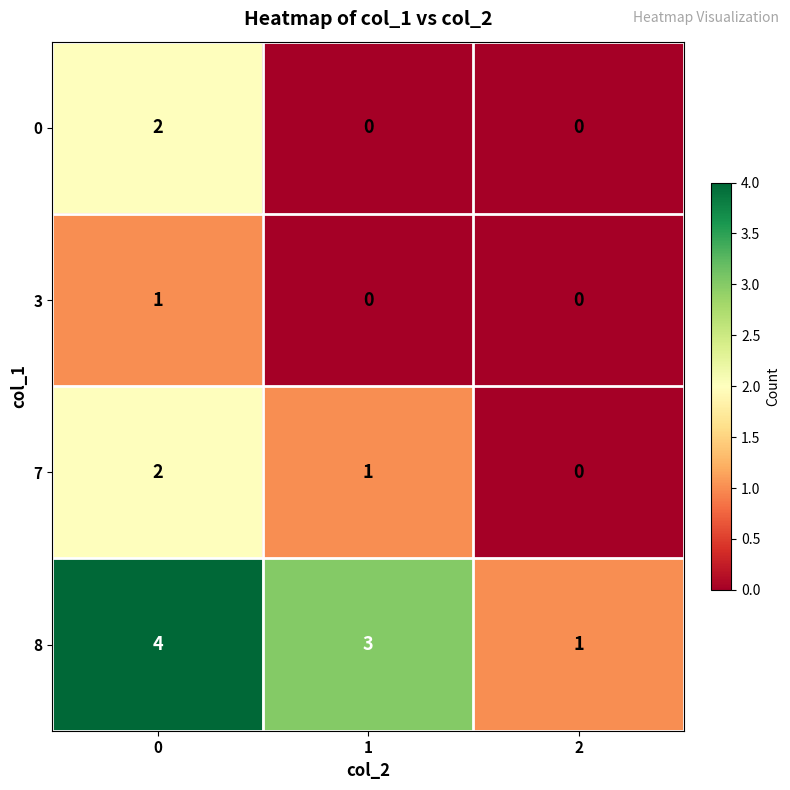

What is the total value across all series at 2?

1